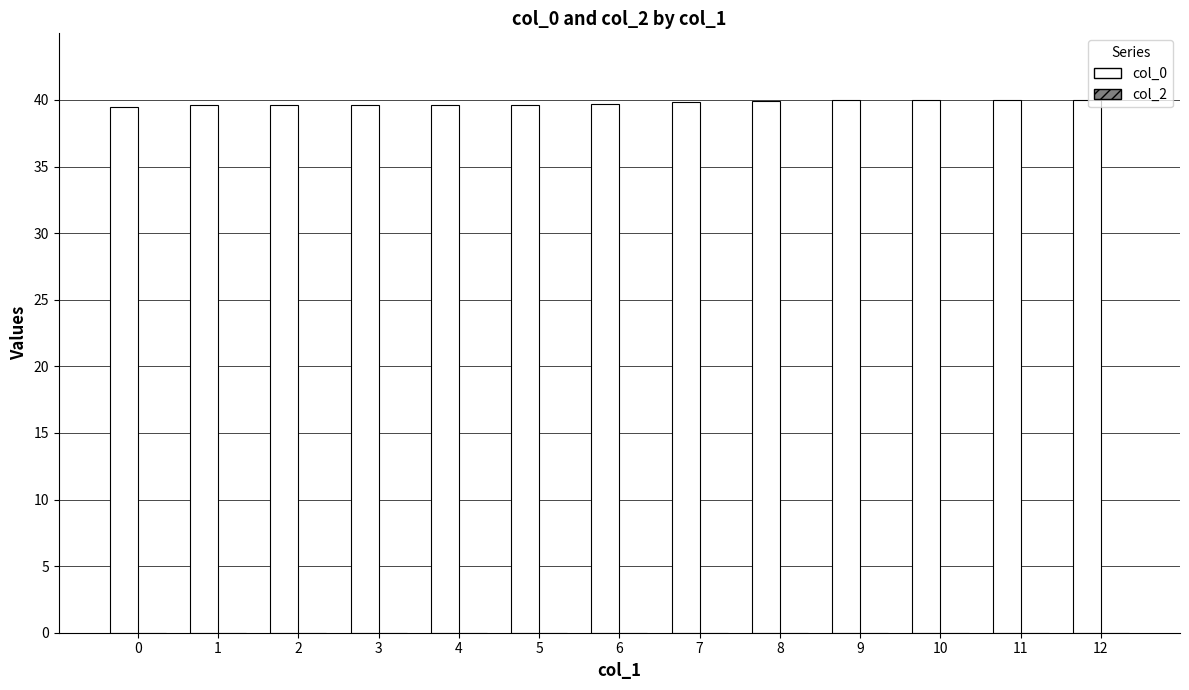

What is the ratio of the value at 3 to the value at 1?

1.0